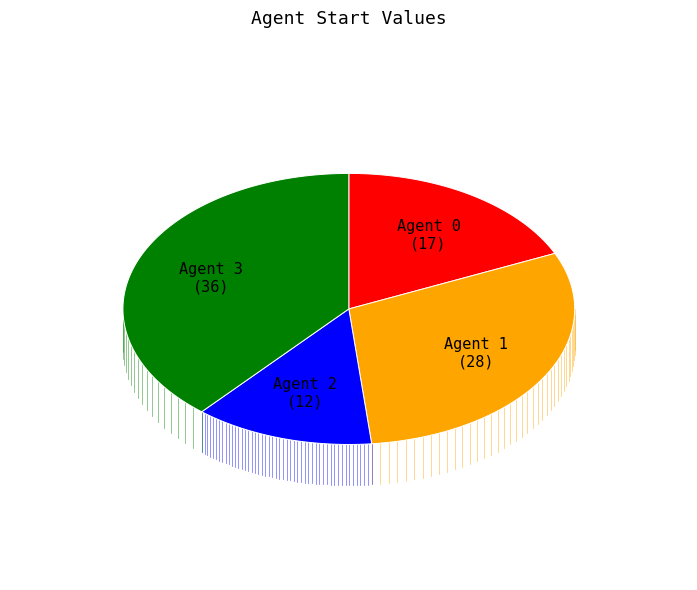

Does any single category account for the majority?

No